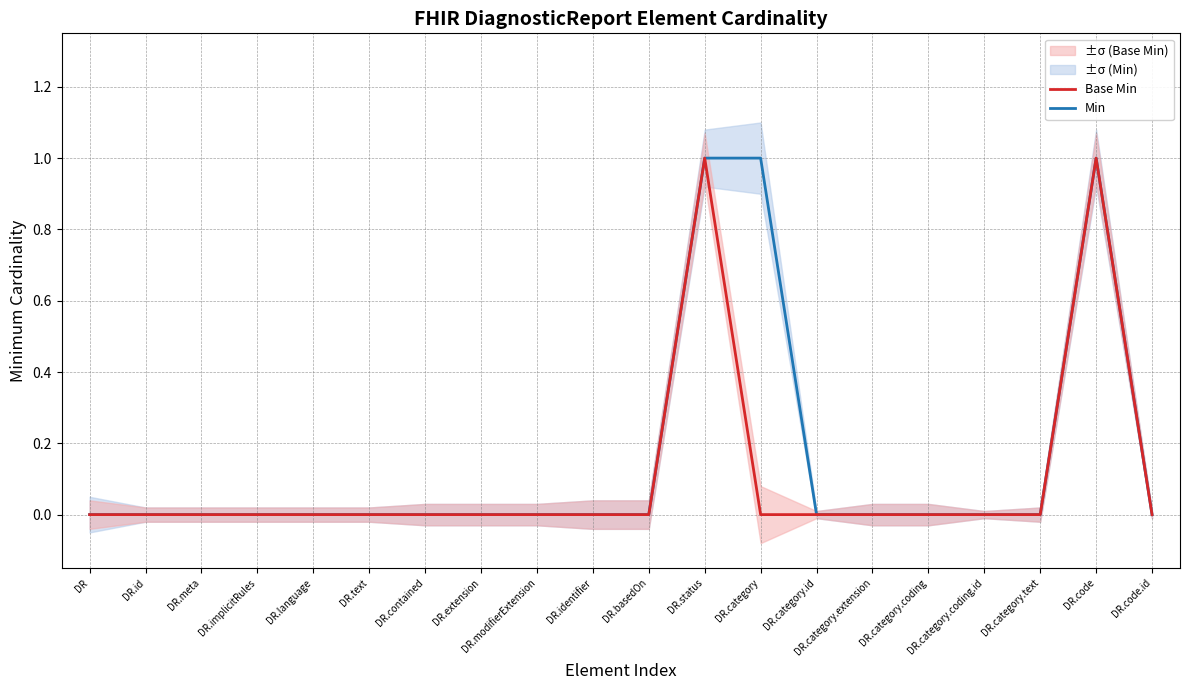

At which category is the sum across all series the highest?

DR.status